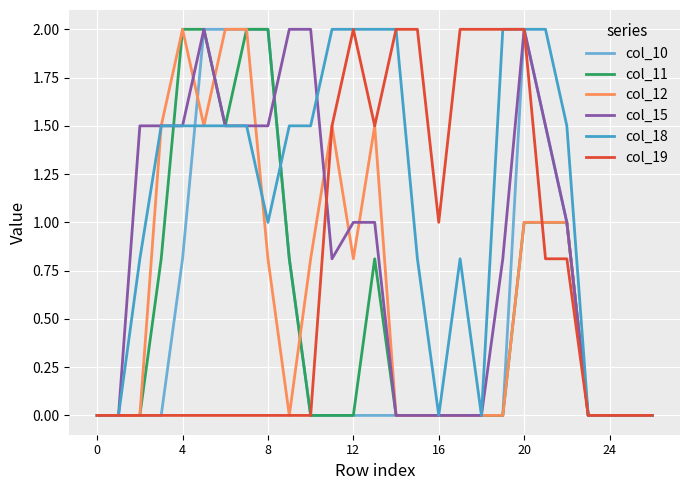

How many lines are shown in the chart?

6